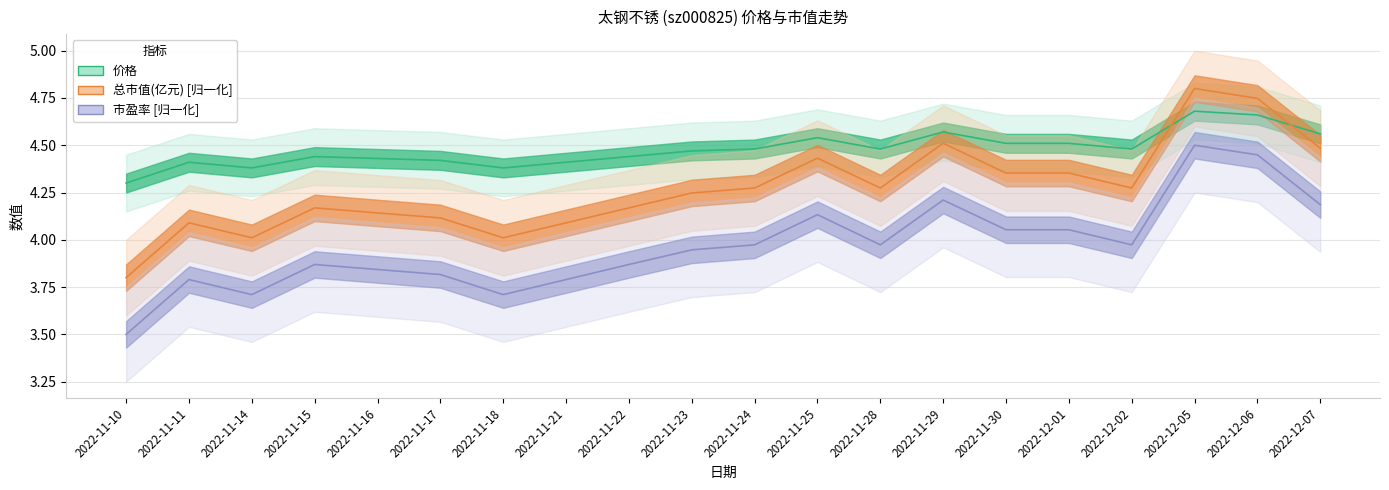

At which label does 价格 reach its minimum?

2022-11-10